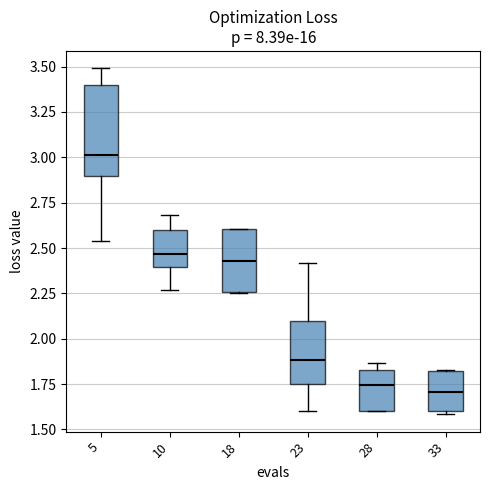

Reading left to right, transcribe this box plot: for each box, give where its median line is, the range the box spans, and where its two whiskers end, as read against the y-axis. The values are not printed on the chart, so give them approximately, as read against the axis.

5: median 3.00, box 2.90 to 3.40, whiskers 2.55 to 3.50
10: median 2.45, box 2.40 to 2.60, whiskers 2.25 to 2.70
18: median 2.45, box 2.25 to 2.60, whiskers 2.25 to 2.60
23: median 1.90, box 1.75 to 2.10, whiskers 1.60 to 2.40
28: median 1.75, box 1.60 to 1.85, whiskers 1.60 to 1.85 (just above the box's upper edge)
33: median 1.70, box 1.60 to 1.80, whiskers 1.60 (just below the box's lower edge) to 1.85